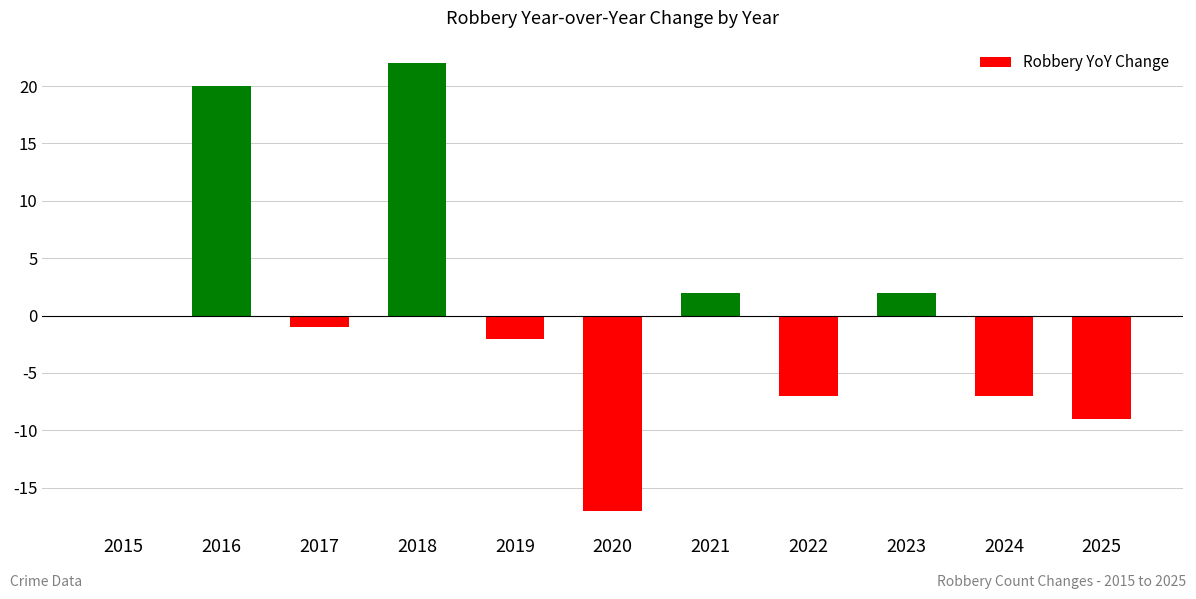

The value at 2024 is -7. True or false?

True